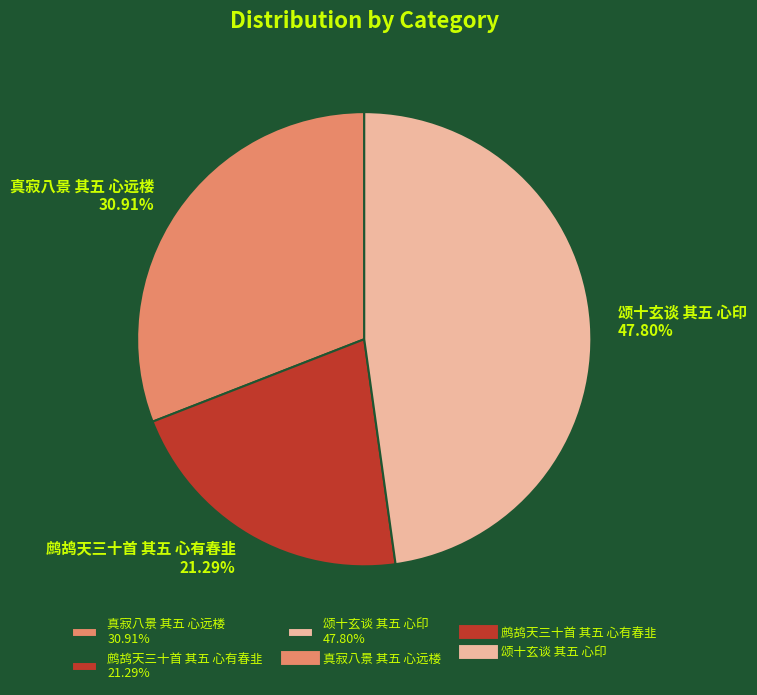

Which has a higher value, 颂十玄谈 其五 心印 47.80% or 鹧鸪天三十首 其五 心有春韭 21.29%?

颂十玄谈 其五 心印 47.80%